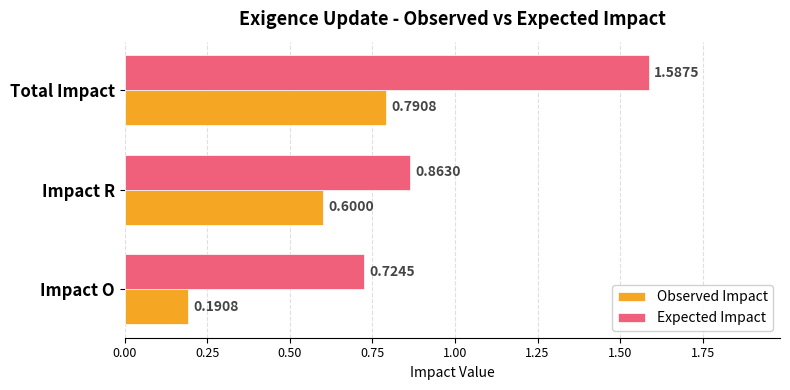

At how many categories does at least one series exceed 1?

1